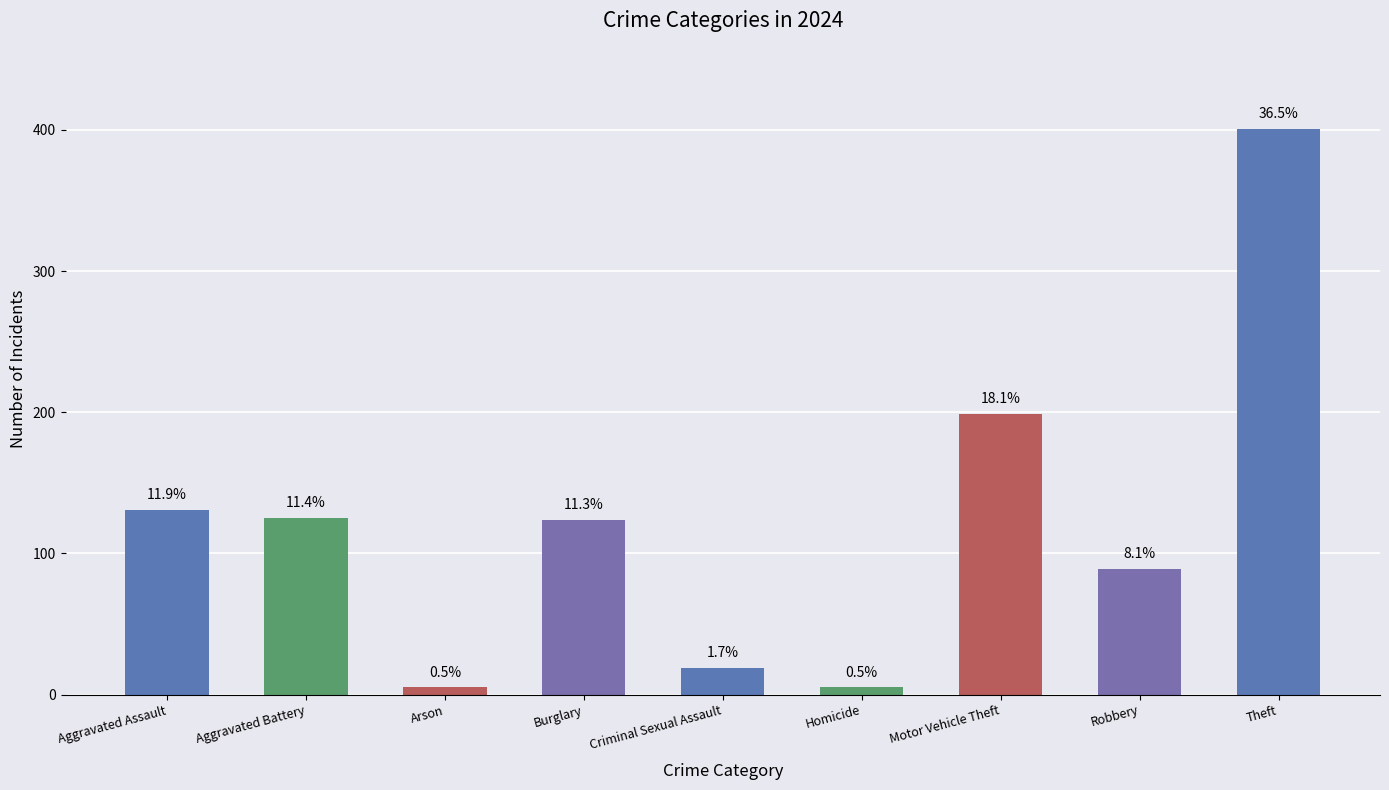

Are the bars horizontal?

No